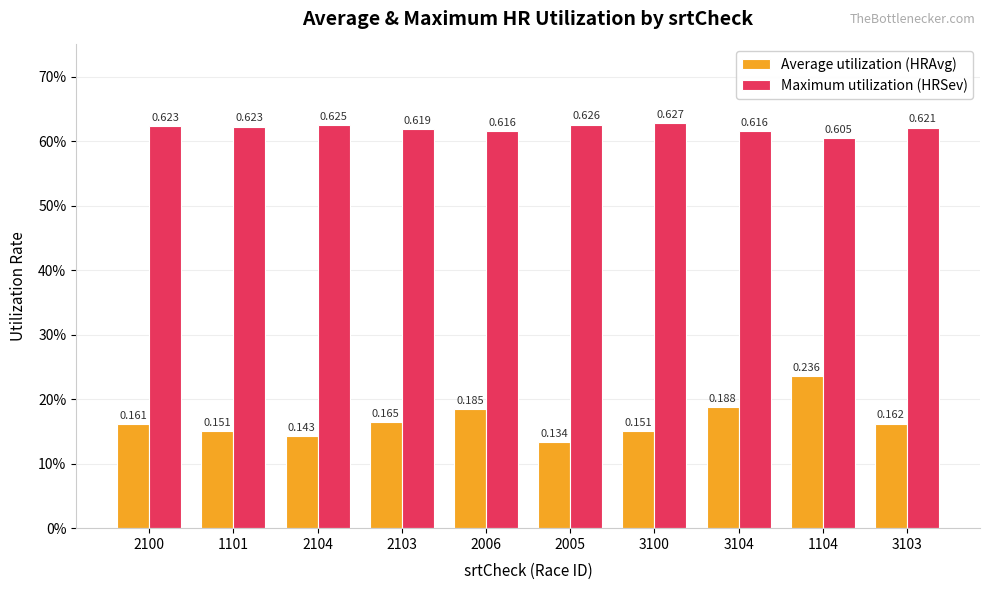

Are the bars grouped side by side (vs. stacked)?

Yes